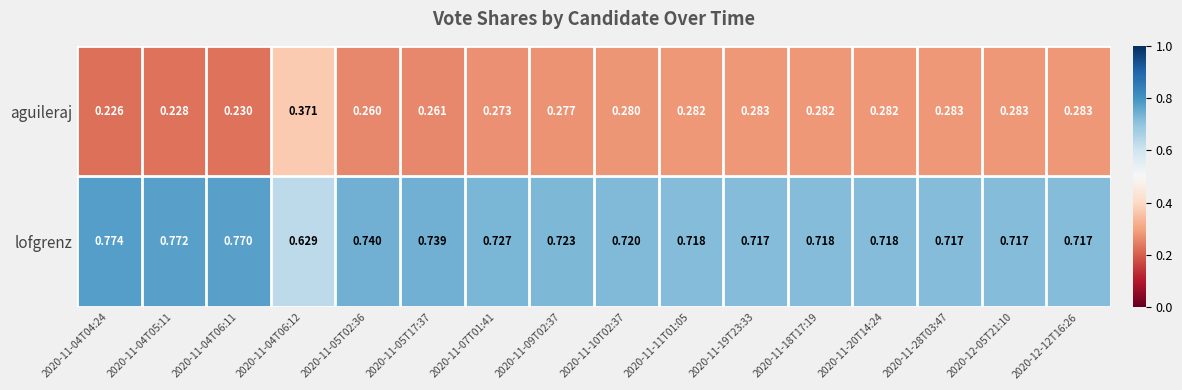

Is the value of aguileraj at 2020-11-11T01:05 greater than the value of lofgrenz at 2020-11-05T17:37?

No